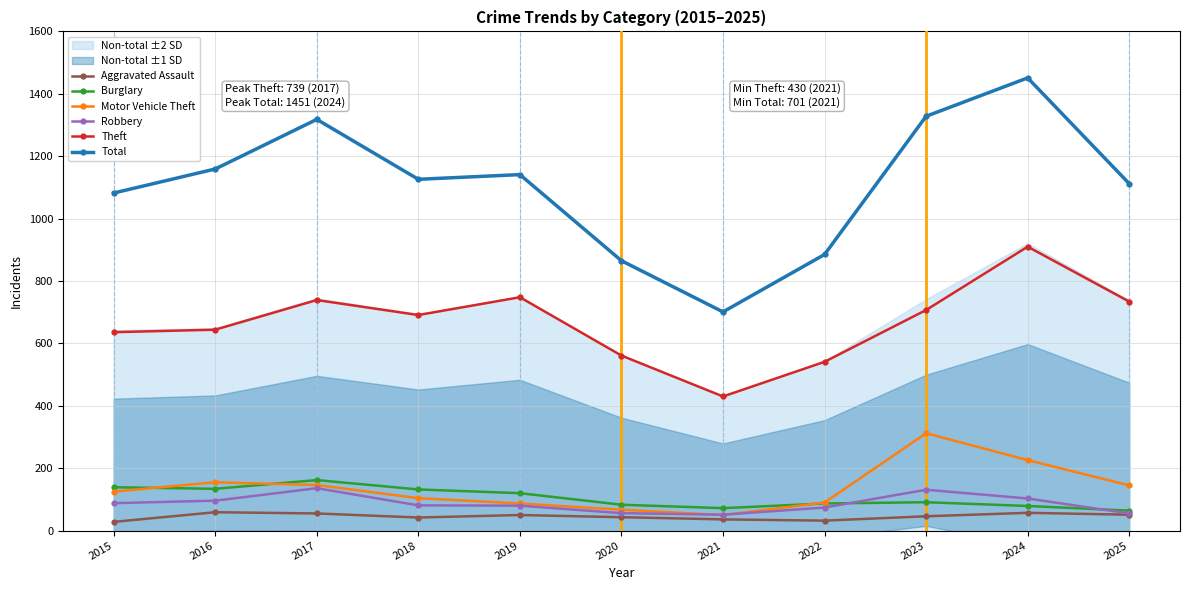

True or false: Theft and Total intersect in this chart.

False